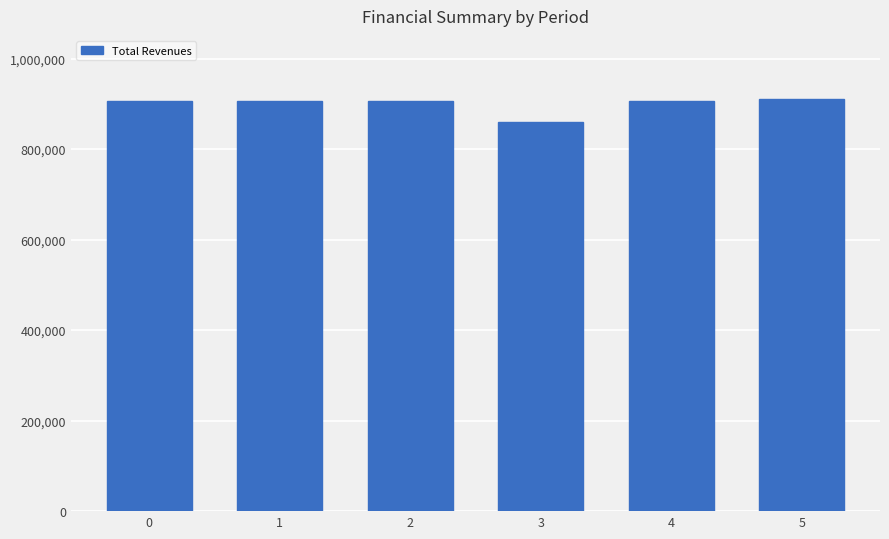

What is the maximum value shown in the chart?

910428.0